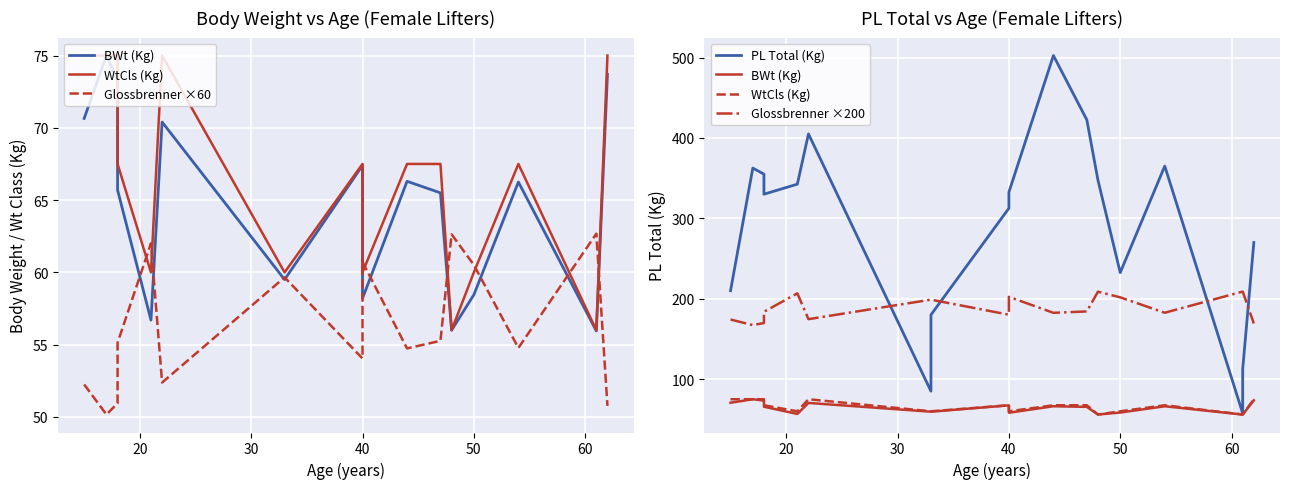

How many data points in WtCls (Kg) are less than 67?

8